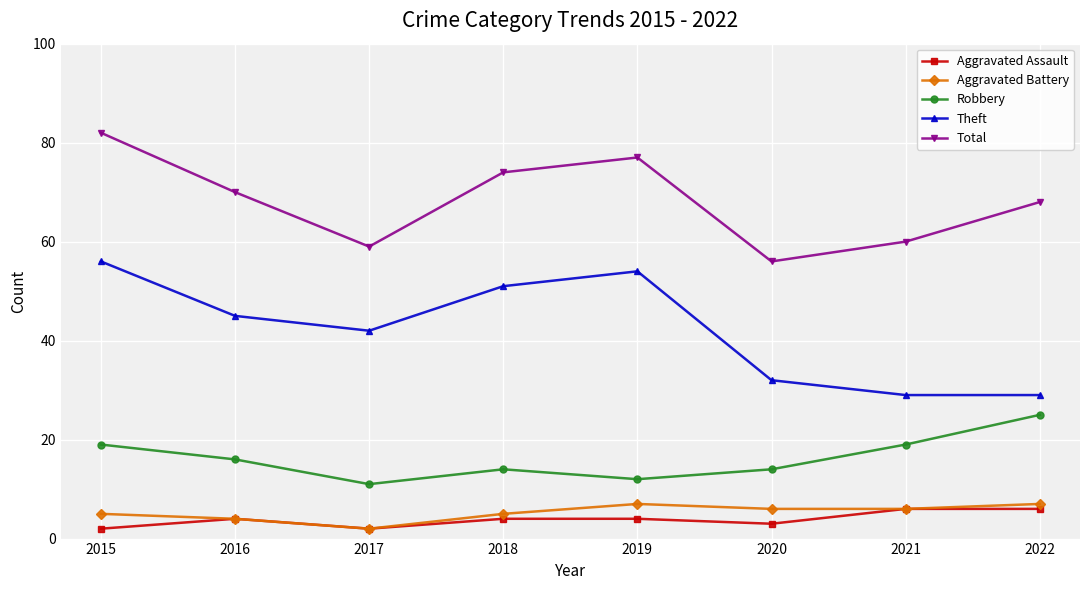

Is the value of Theft at 2019 greater than the value of Total at 2016?

No